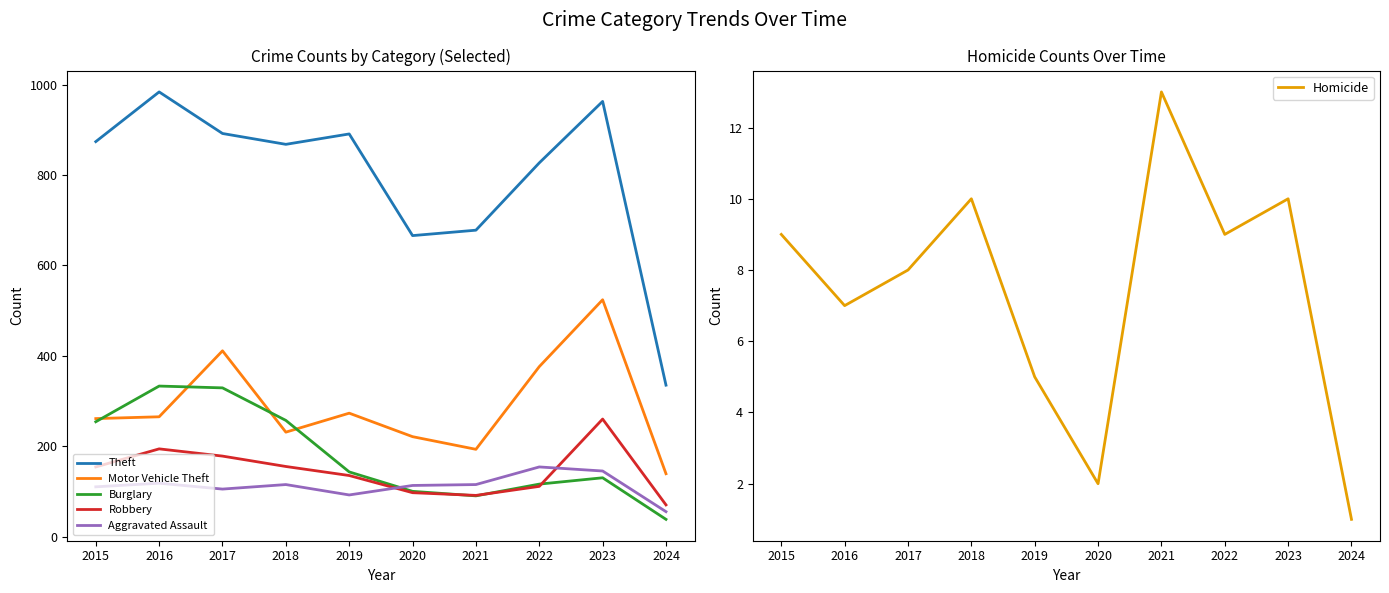

What is the spread (max minus min) of values at 2023?

953